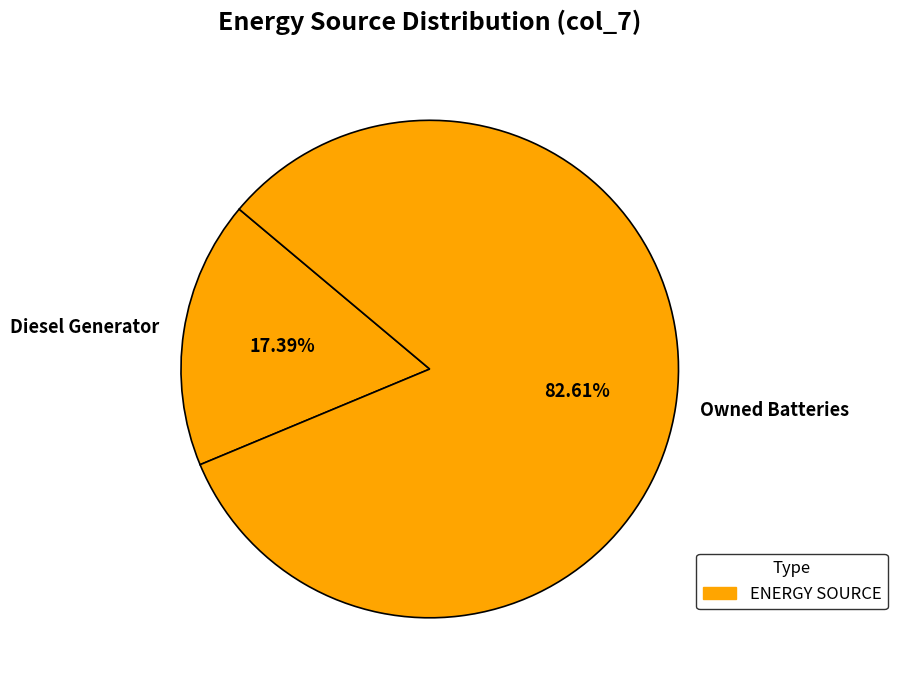

Which has a higher value, Diesel Generator or Owned Batteries?

Owned Batteries